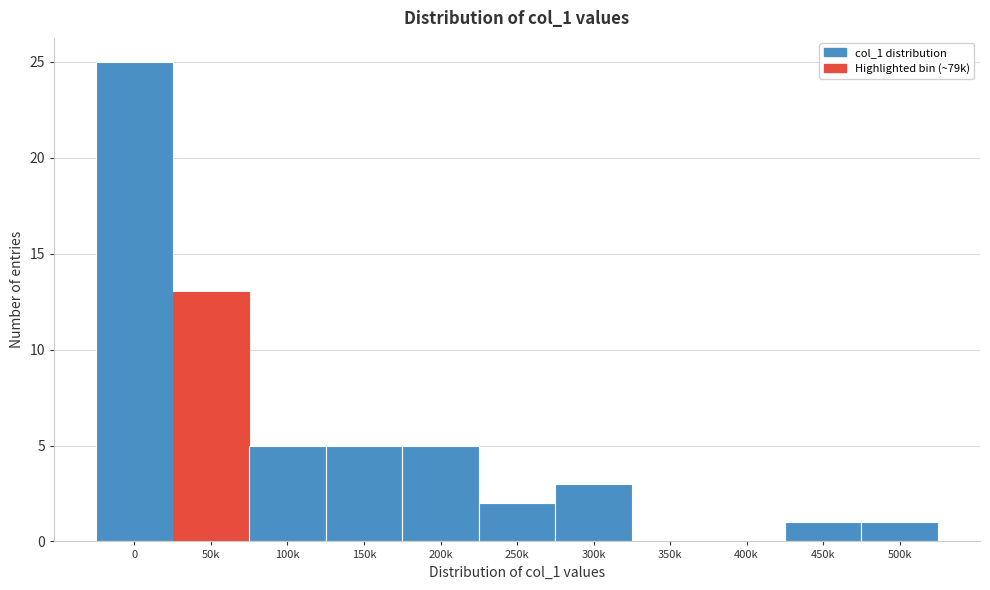

Reading left to right, what are all the values shown in this chart?

0=25	50k=13	100k=5	150k=5	200k=5	250k=2	300k=3	350k=0	400k=0	450k=1	500k=1